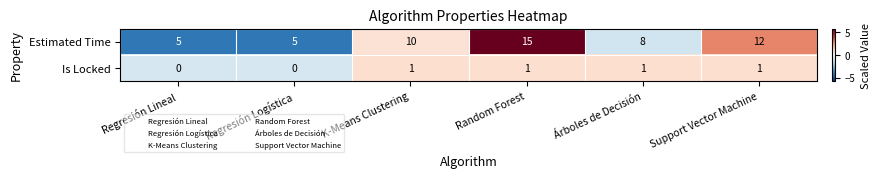

Count the number of data series in this chart.

2